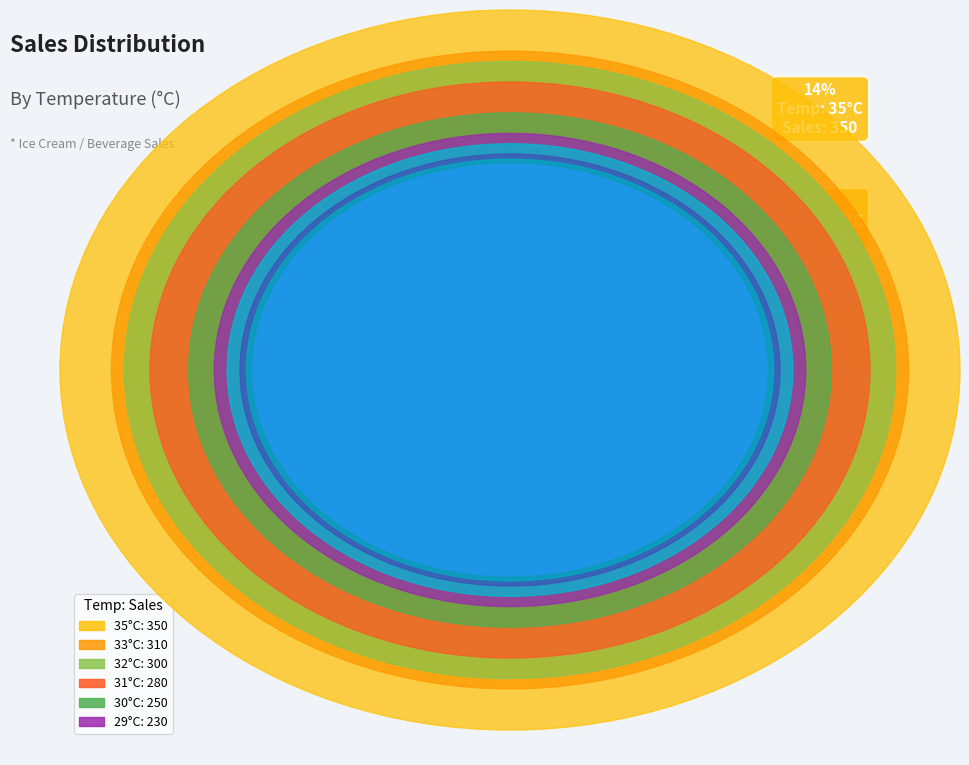

Is it true that 31 is 1% of the pie?

False